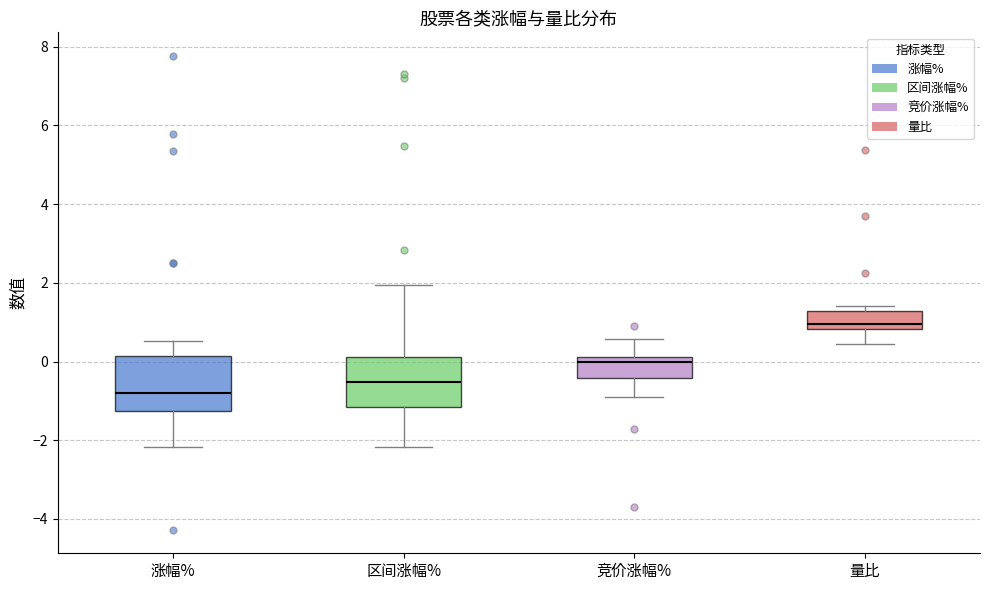

Reading left to right, transcribe this box plot: for each box, give where its median line is, the range the box spans, and where its two whiskers end, as read against the y-axis. The values are not printed on the chart, so give them approximately, as read against the axis.

涨幅%: median -0.8, box -1.2 to 0.2, whiskers -2.2 to 0.6
区间涨幅%: median -0.6, box -1.2 to 0.2, whiskers -2.2 to 2.0
竞价涨幅%: median 0.0, box -0.4 to 0.2, whiskers -1.0 to 0.6
量比: median 1.0, box 0.8 to 1.2, whiskers 0.4 to 1.4